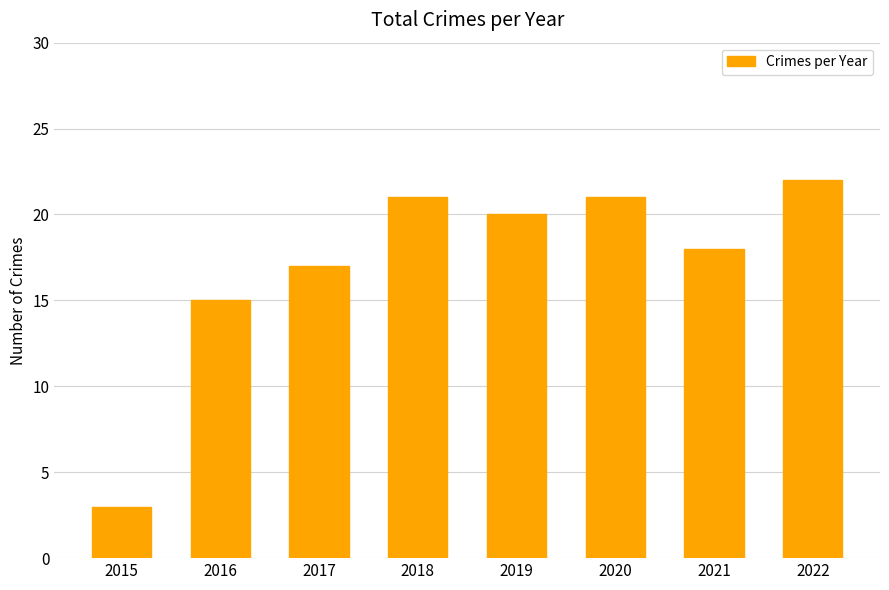

Where is the data nearest to the value 12?

2016